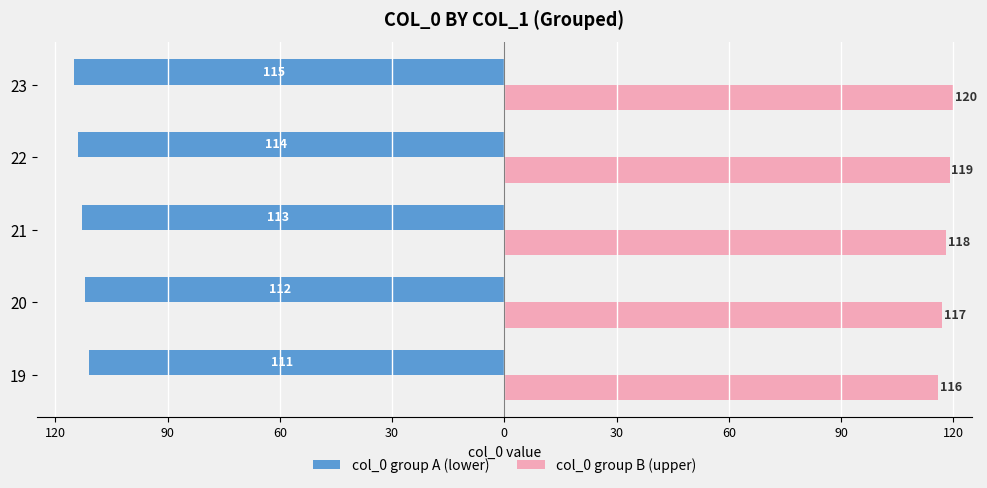

What are all the series names shown in the legend?

col_0 group A (lower), col_0 group B (upper)